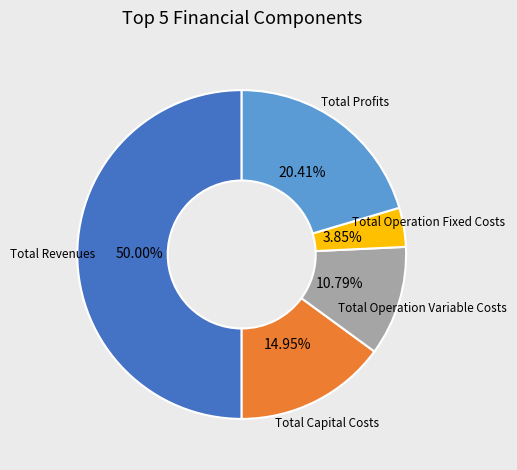

True or false: Total Operation Variable Costs accounts for 25% of the total.

False